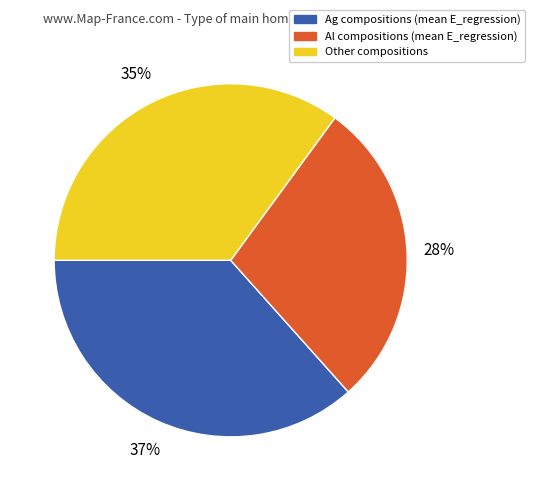

To the nearest percent, what percentage of the pie is Ag compositions (mean E_regression)?

37%